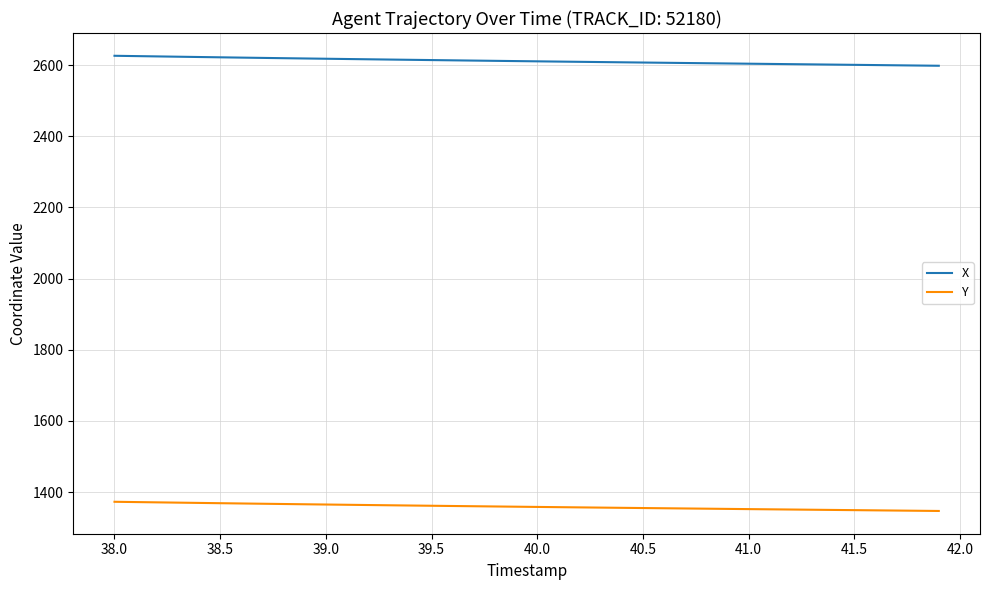

Does the chart display data point markers on the line(s)?

No